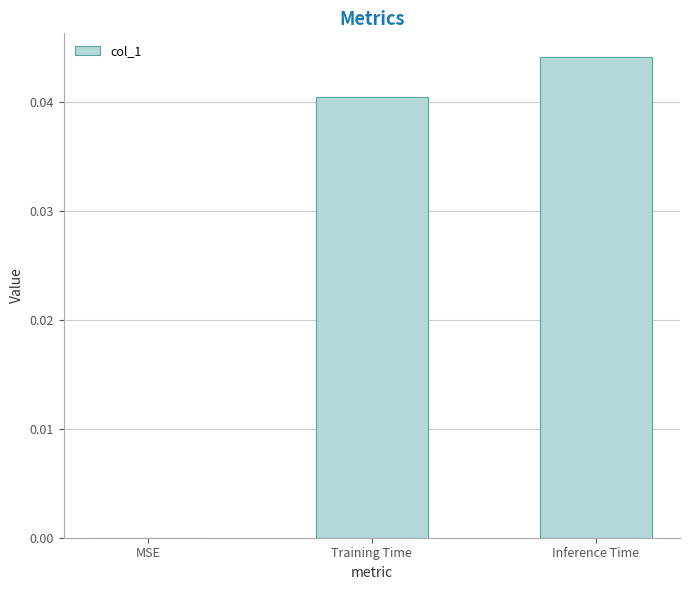

Which label corresponds to the largest value in the chart?

Inference Time